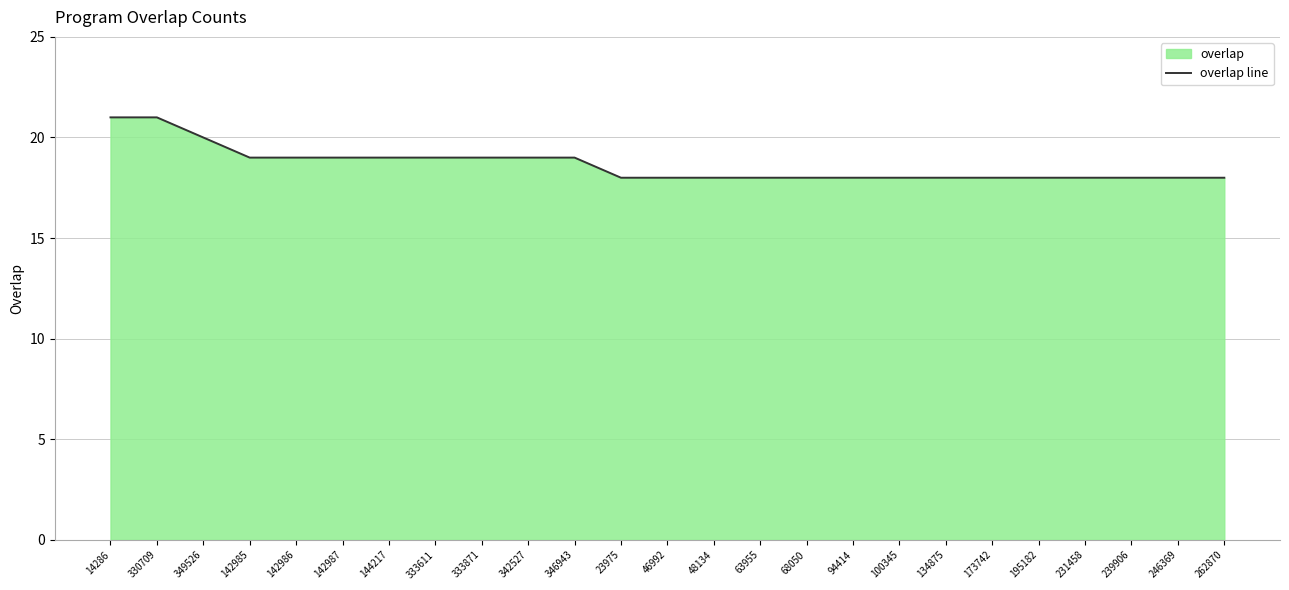

At which label is the value closest to 19?

142985